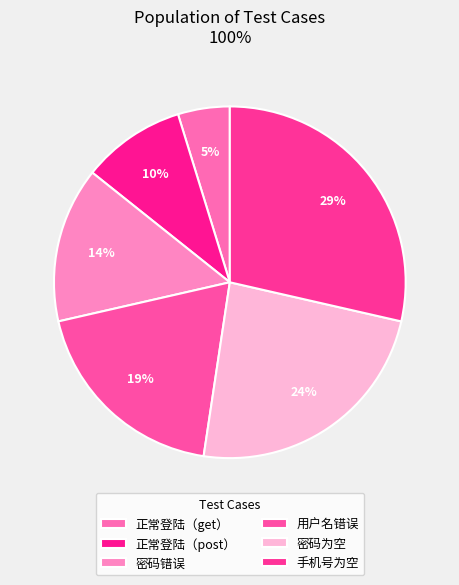

How many segments does this pie chart have?

6